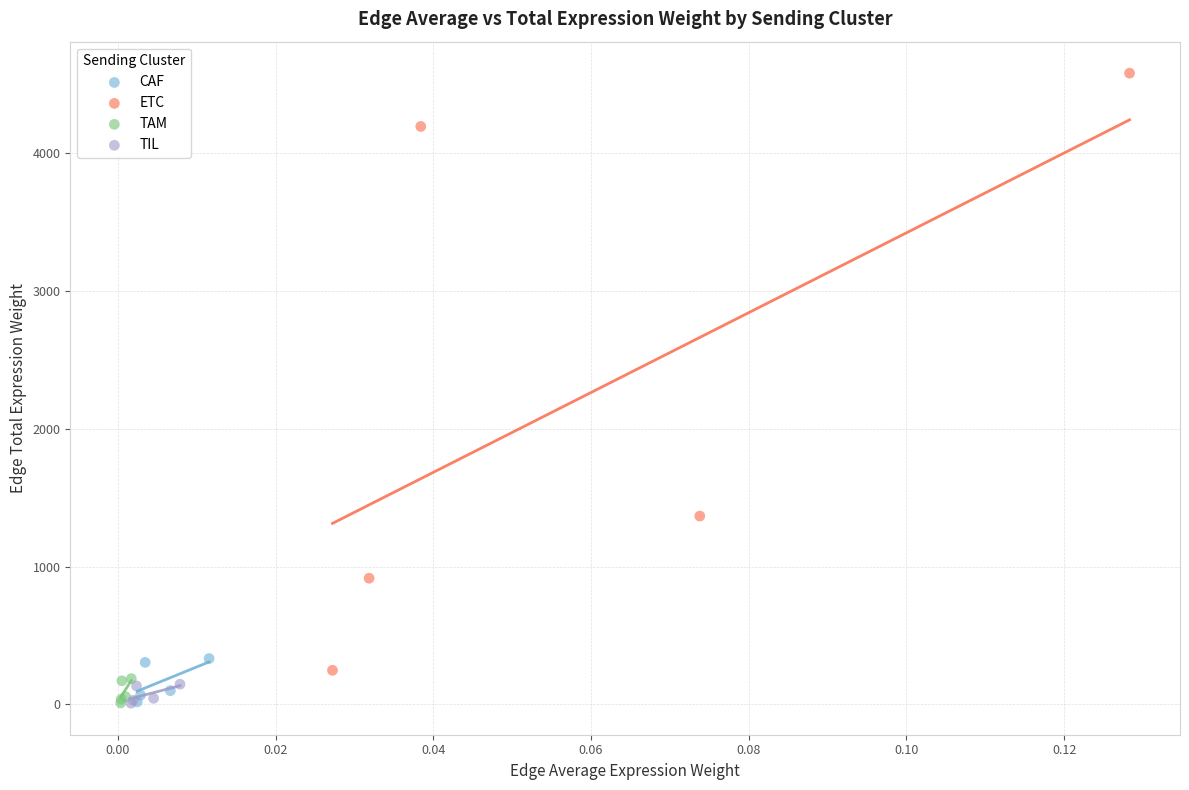

Which series has the widest spread of Y values?

ETC